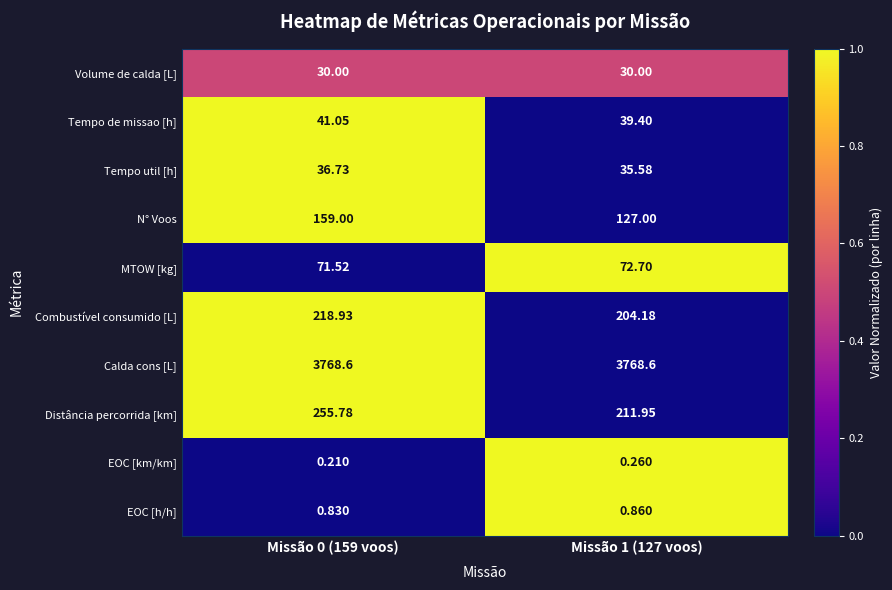

Which series has the largest total across all categories?

Calda cons [L]